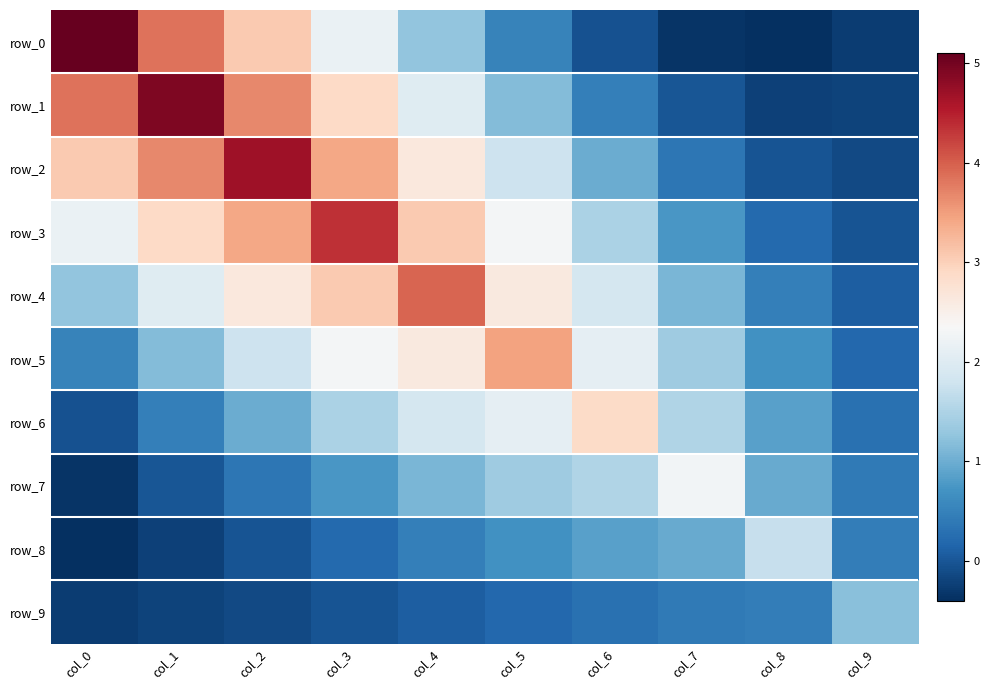

At which category is the sum across all series the highest?

col_3